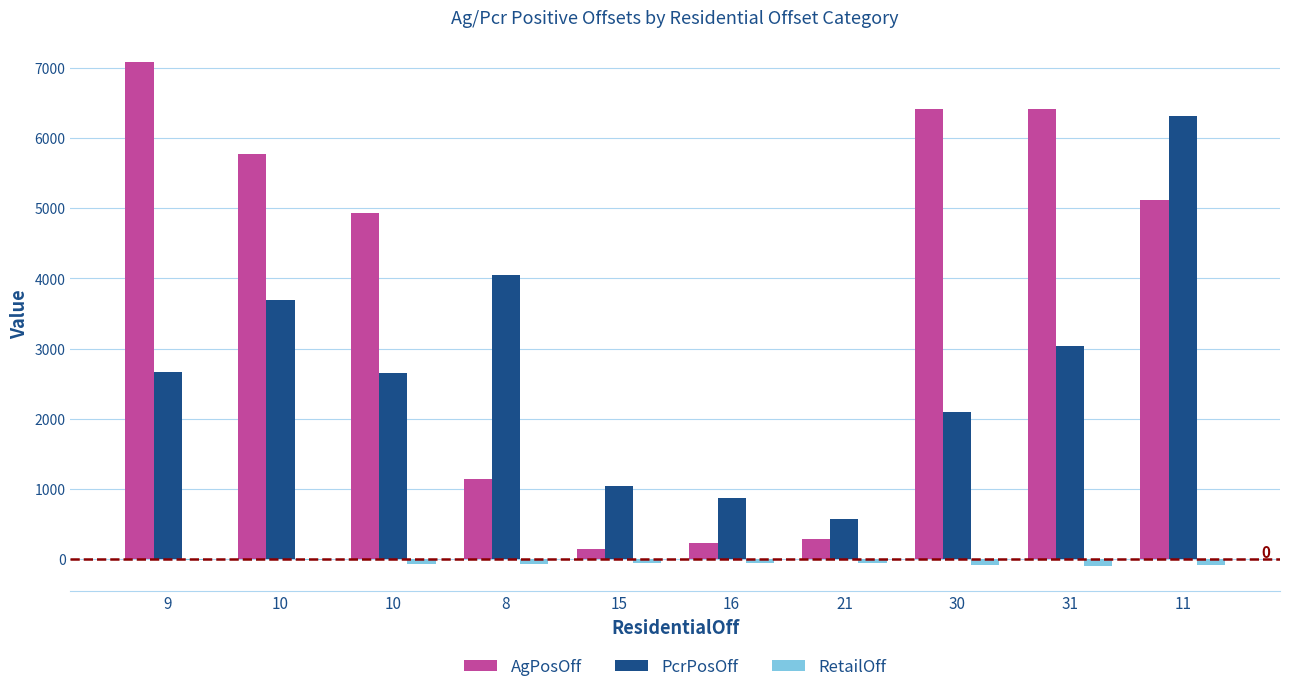

The value of AgPosOff at 8 is 452. True or false?

False